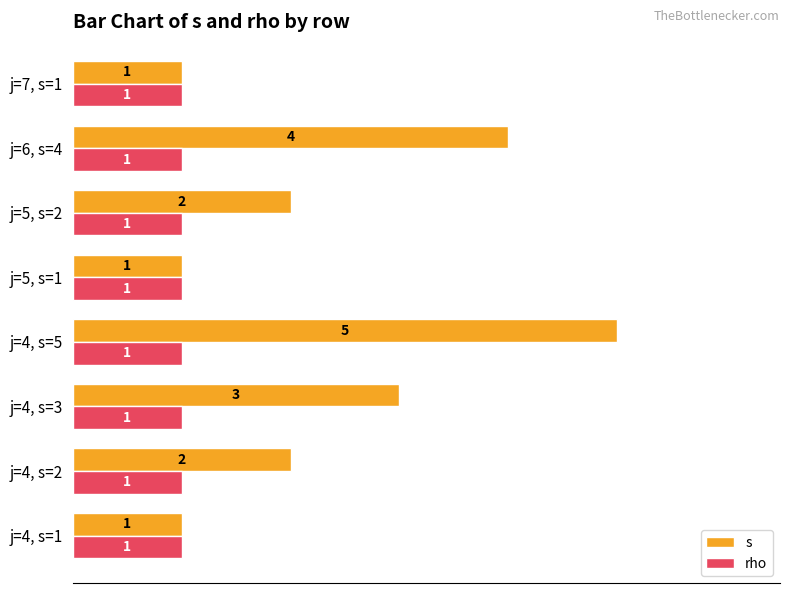

Is the value of rho at j=4, s=3 greater than the value of s at j=6, s=4?

No